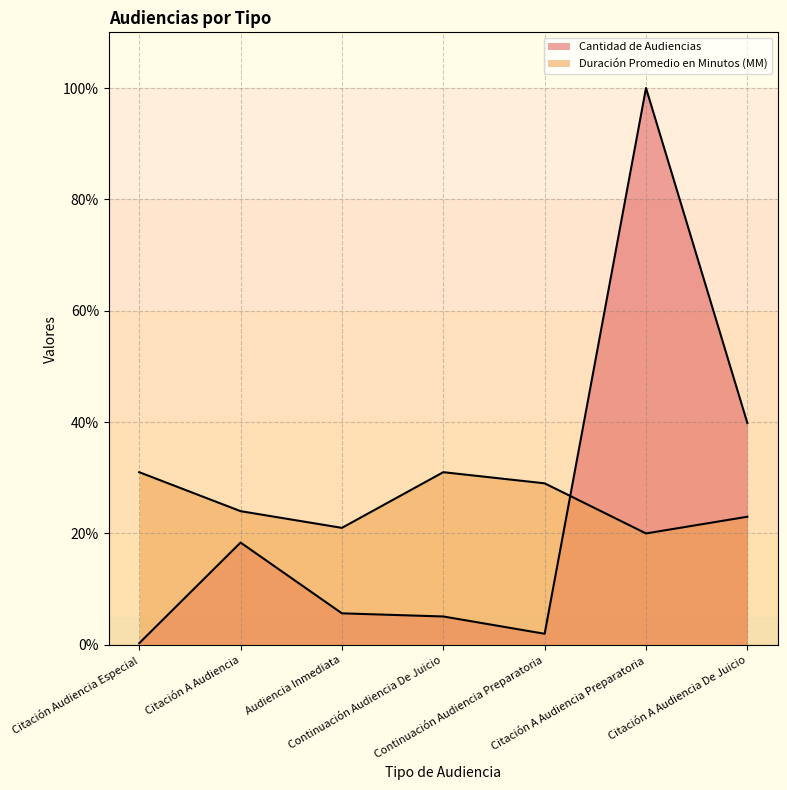

What is the value of the Duración Promedio en Minutos (MM) point at the 4th from the left?

31.0